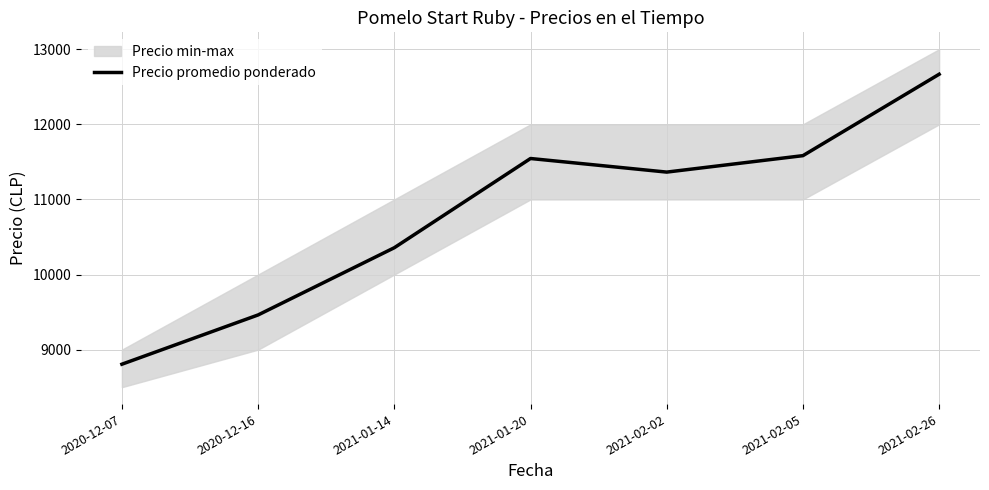

Which category has the lowest value across all series?

2020-12-07